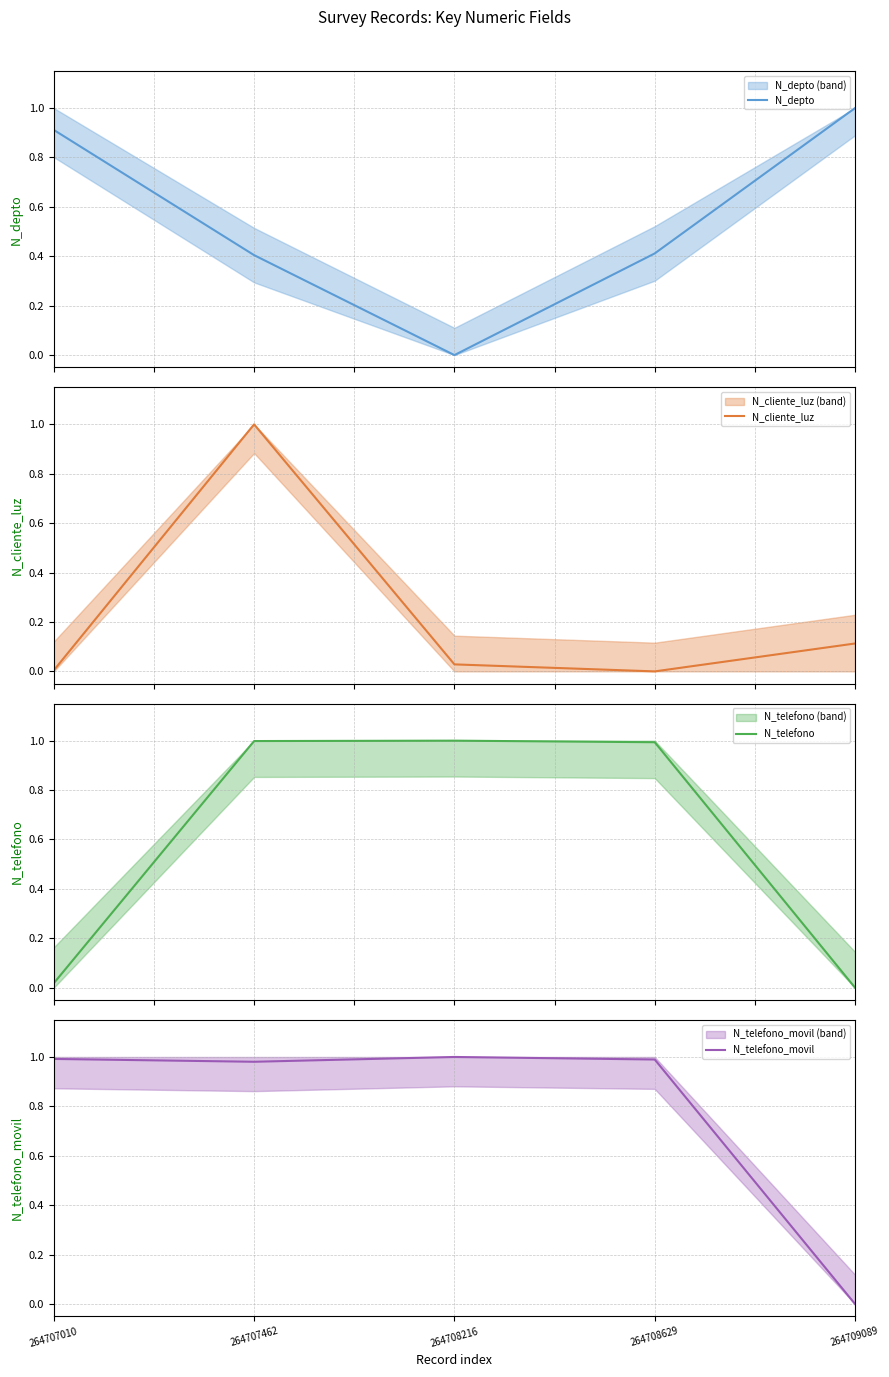

What are all the series names shown in the legend?

N_depto, N_cliente_luz, N_telefono, N_telefono_movil